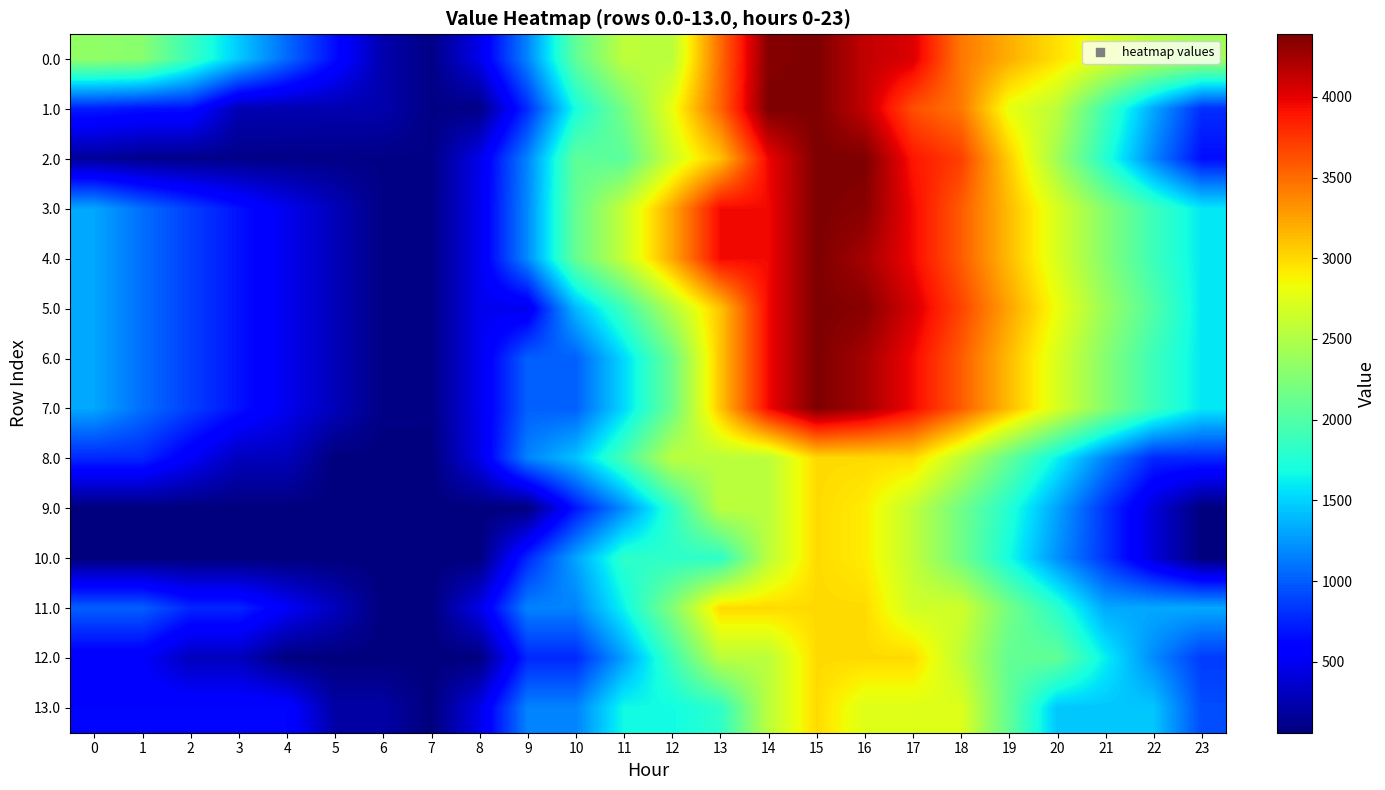

Rank the series by their maximum value, from lowest to highest.

8.0, 9.0, 10.0, 11.0, 12.0, 13.0, 0.0, 1.0, 2.0, 3.0, 4.0, 5.0, 6.0, 7.0